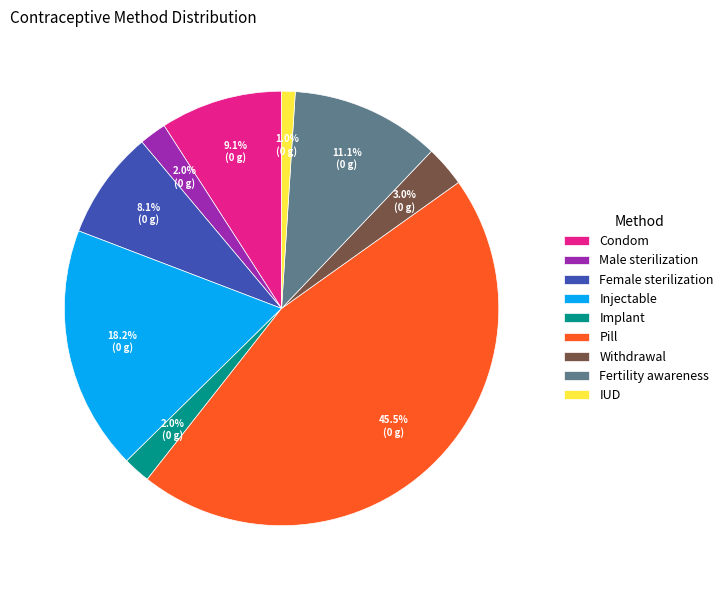

To the nearest percent, what percentage of the pie is Male sterilization?

2%